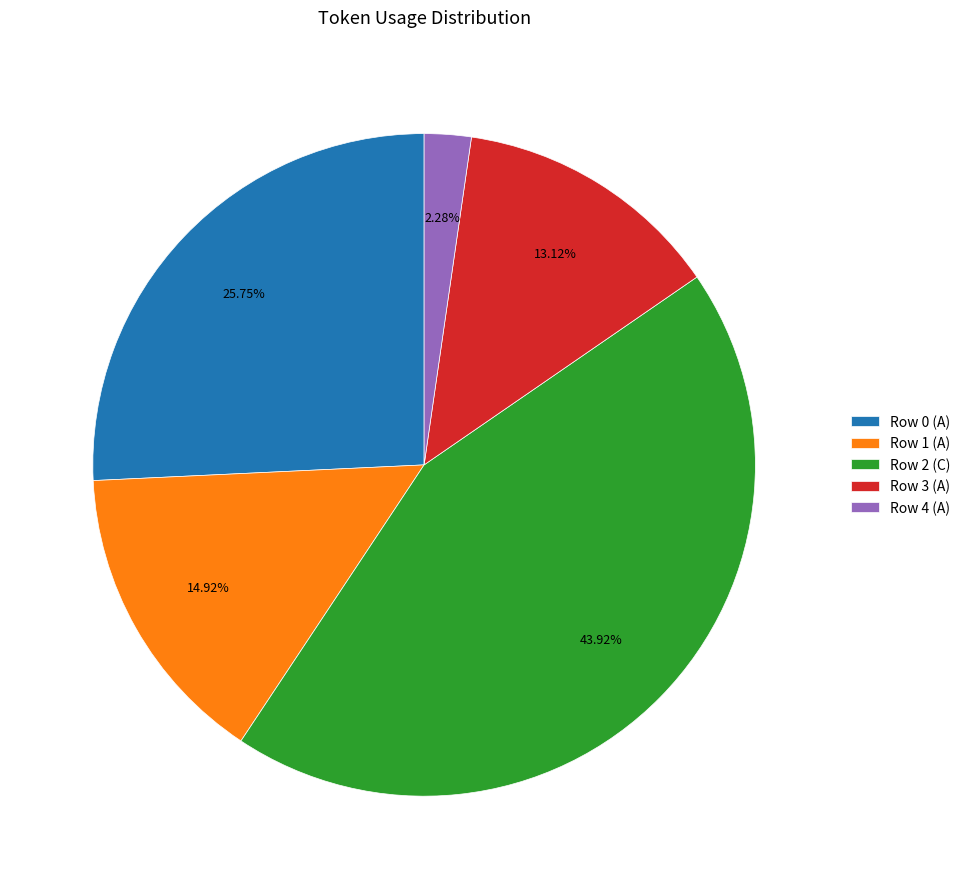

Which category has the biggest portion of the pie?

Row 2 (C)